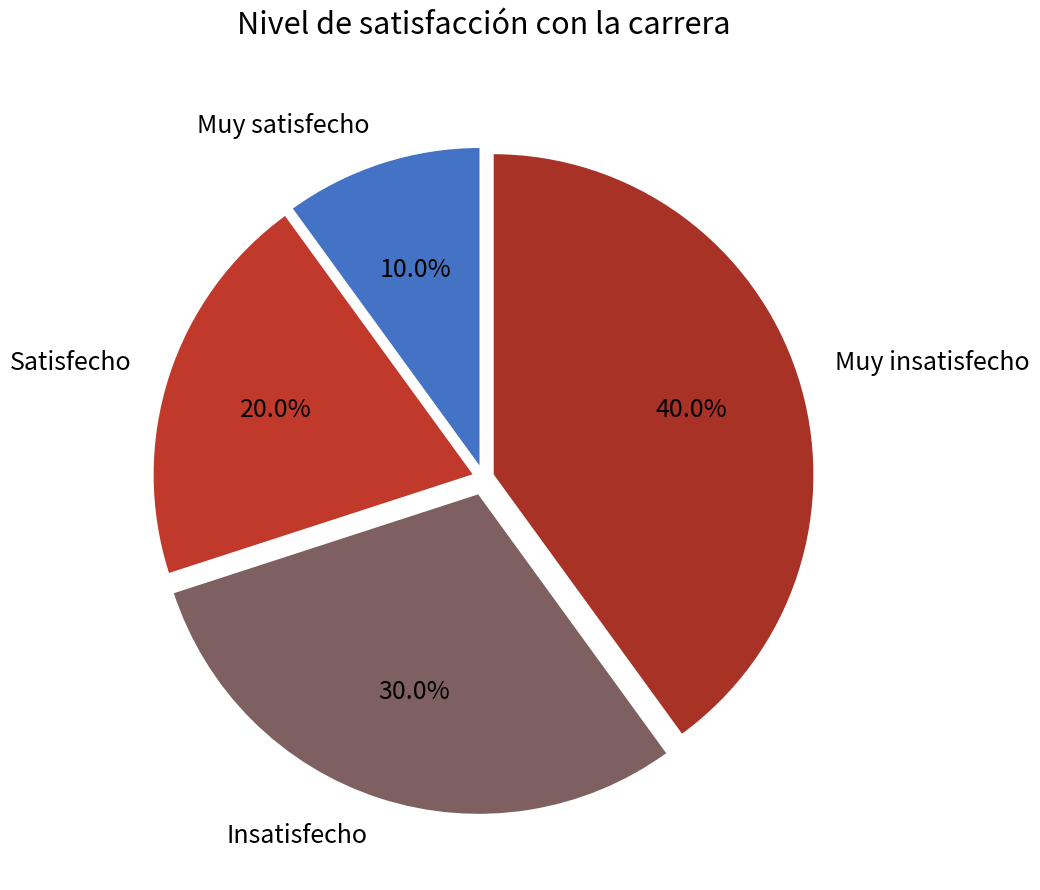

How many slices are in this pie chart?

4